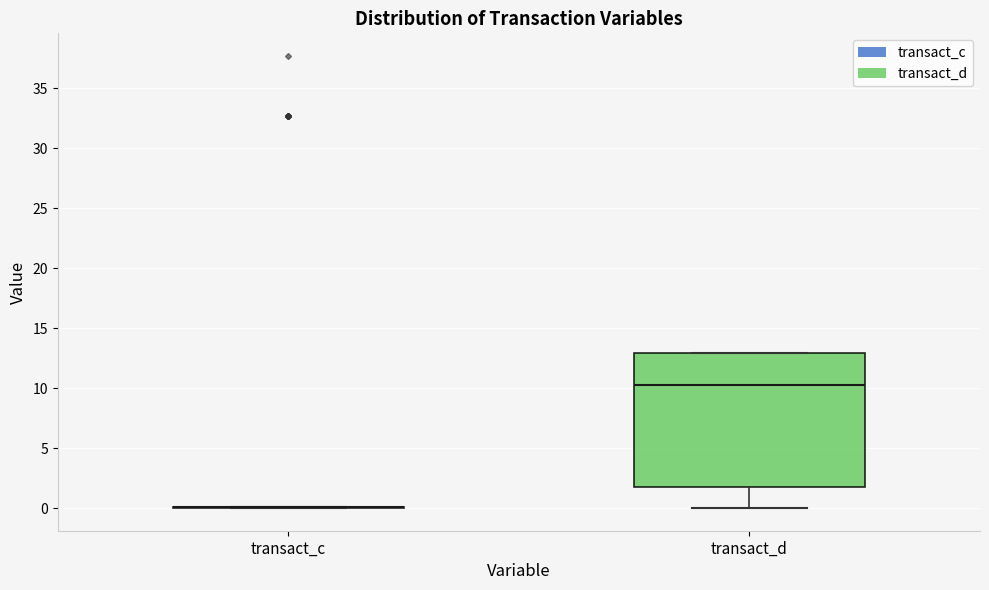

Reading left to right, read every box against the y-axis: the position of its median line, the range the box covers, and the ends of its whiskers. The values are not printed on the chart, so give them approximately, as read against the axis.

transact_c: box collapsed to a line at 0.0, whiskers 0.0 to 0.0
transact_d: median 10.5, box 2.0 to 13.0, whiskers 0.0 to 13.0